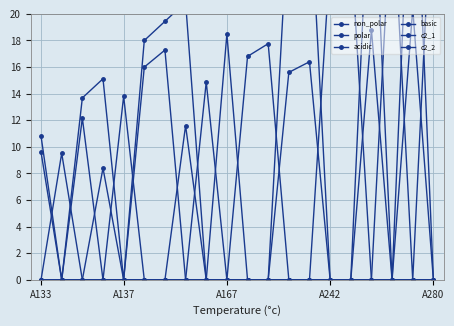

Between which two adjacent categories do basic and acidic first intersect?

8 and 9